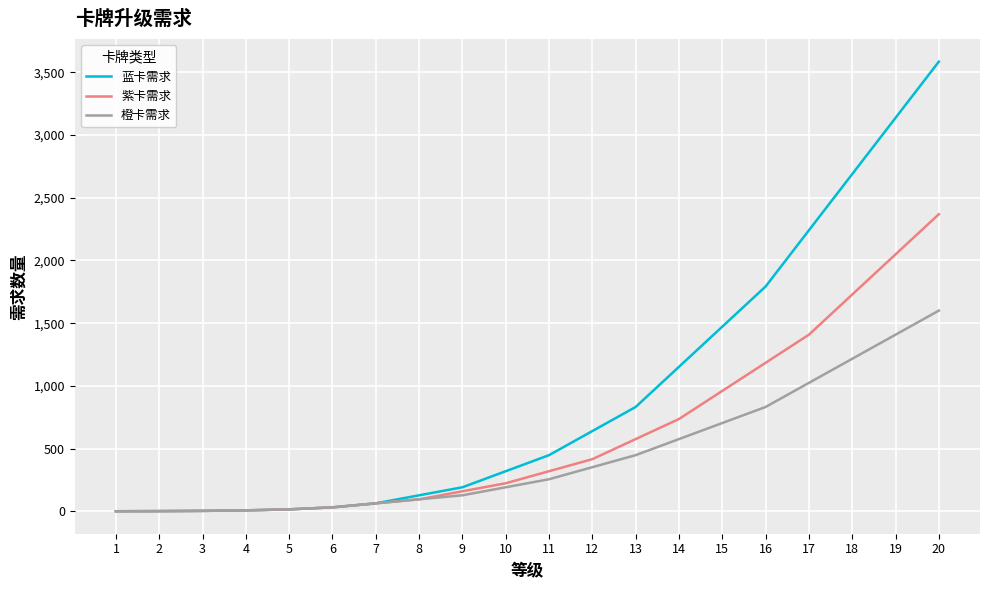

At which label is 橙卡需求 closest to 800?

16